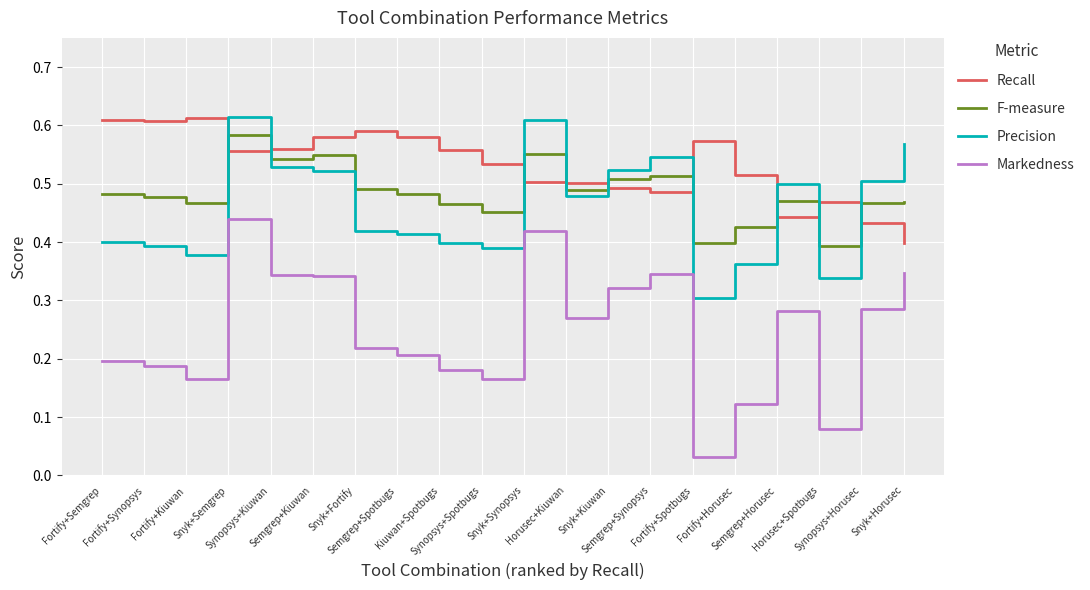

True or false: Recall and Precision cross at least once.

True